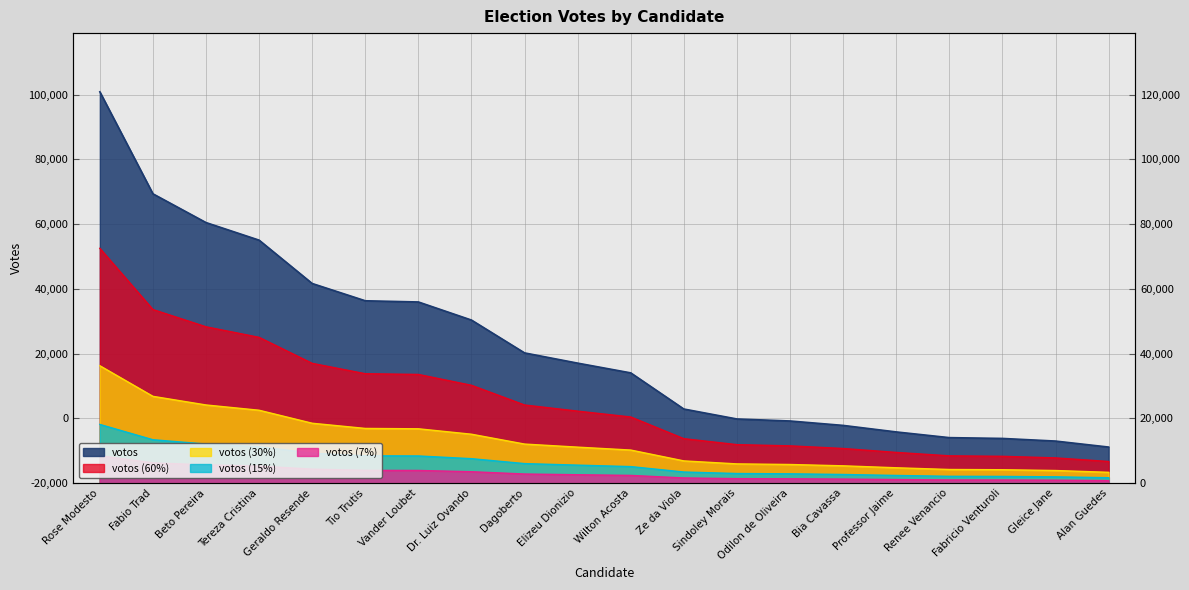

Reading right to left, extract all data points from this chart.

11145	12997	13810	14056	15820	17834	19198	19819	22895	34062	37073	40233	50376	55970	56339	61675	75068	80500	89385	120901